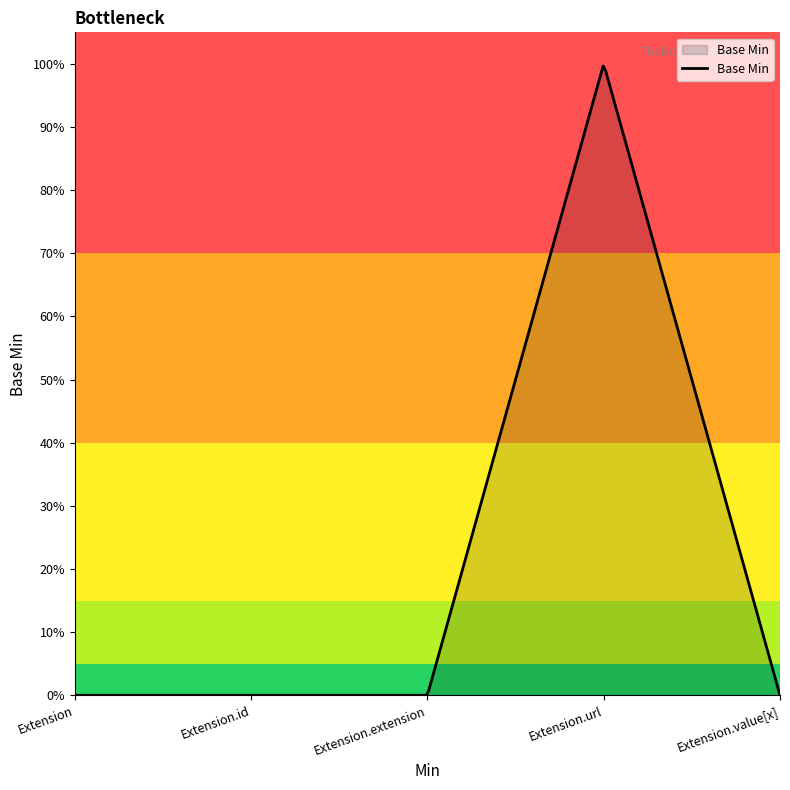

Does the chart display data point markers on the line(s)?

No